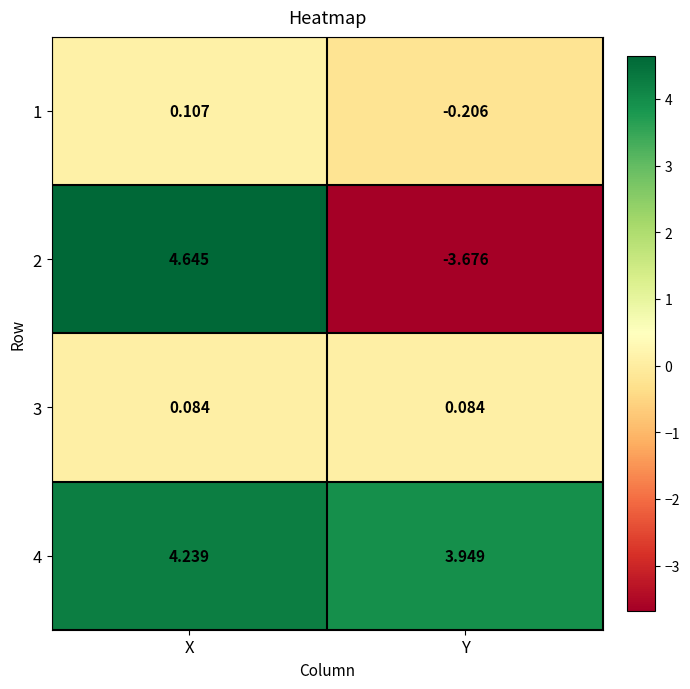

Where is 2 nearest to the value 0?

Y